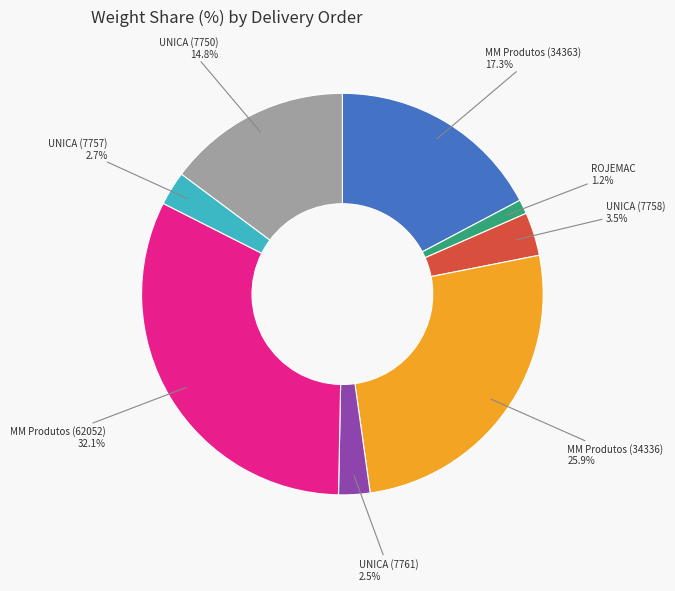

What portion of the pie excludes ROJEMAC?

98.8%